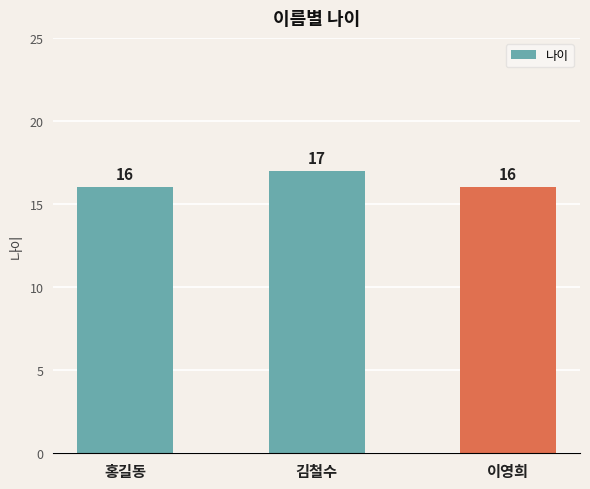

What is the sum of the values at 홍길동 and 김철수?

33